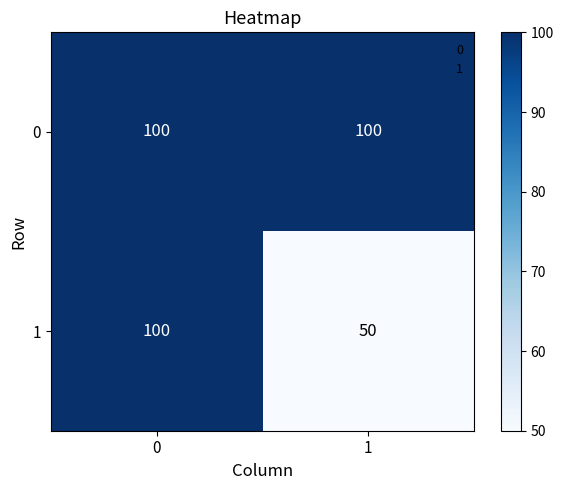

Which label corresponds to the smallest value in the chart?

1